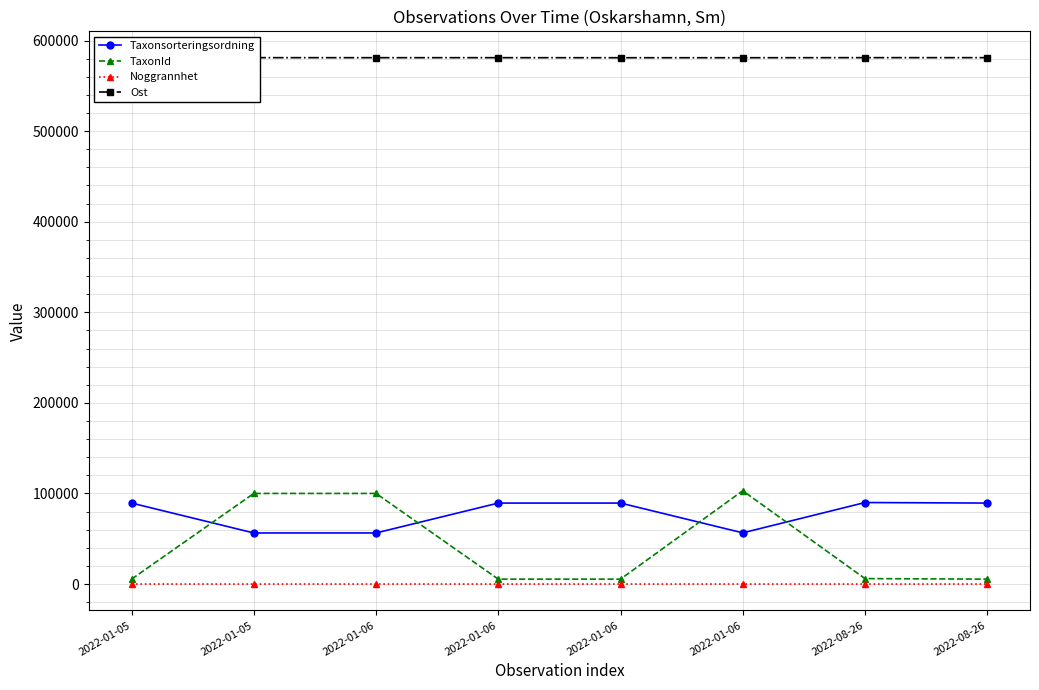

Rank the series at 2022-01-06 from highest to lowest value.

Ost, TaxonId, Taxonsorteringsordning, Noggrannhet